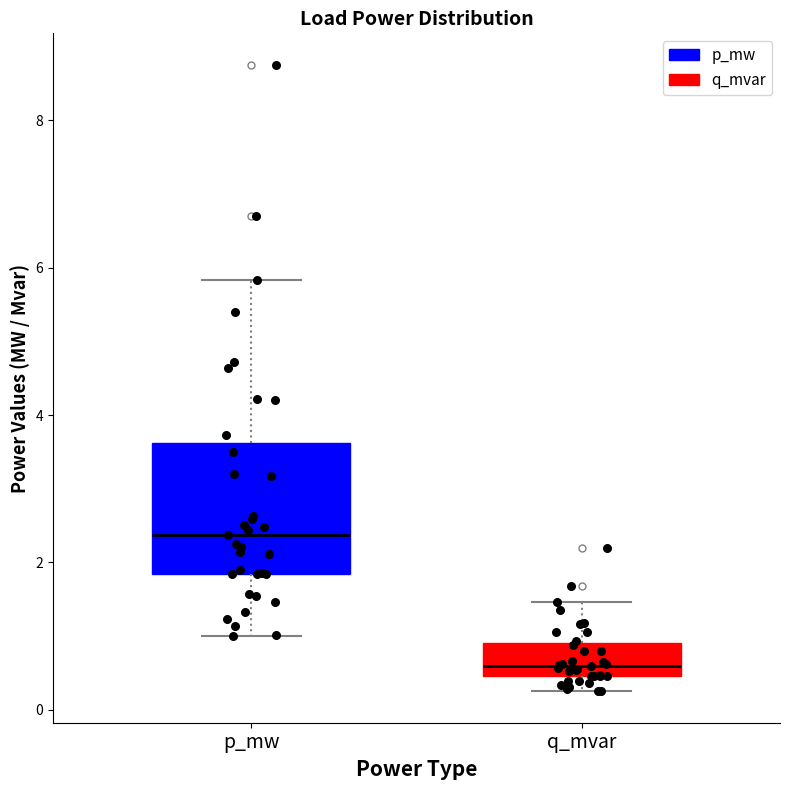

Which box's median line is the highest?

p_mw